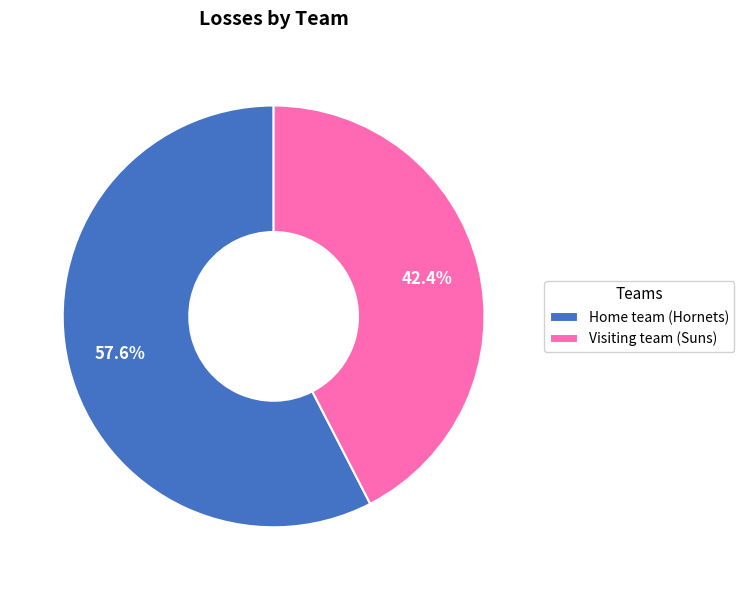

What is the ratio of the value at Visiting team (Suns) to the value at Home team (Hornets)?

0.7